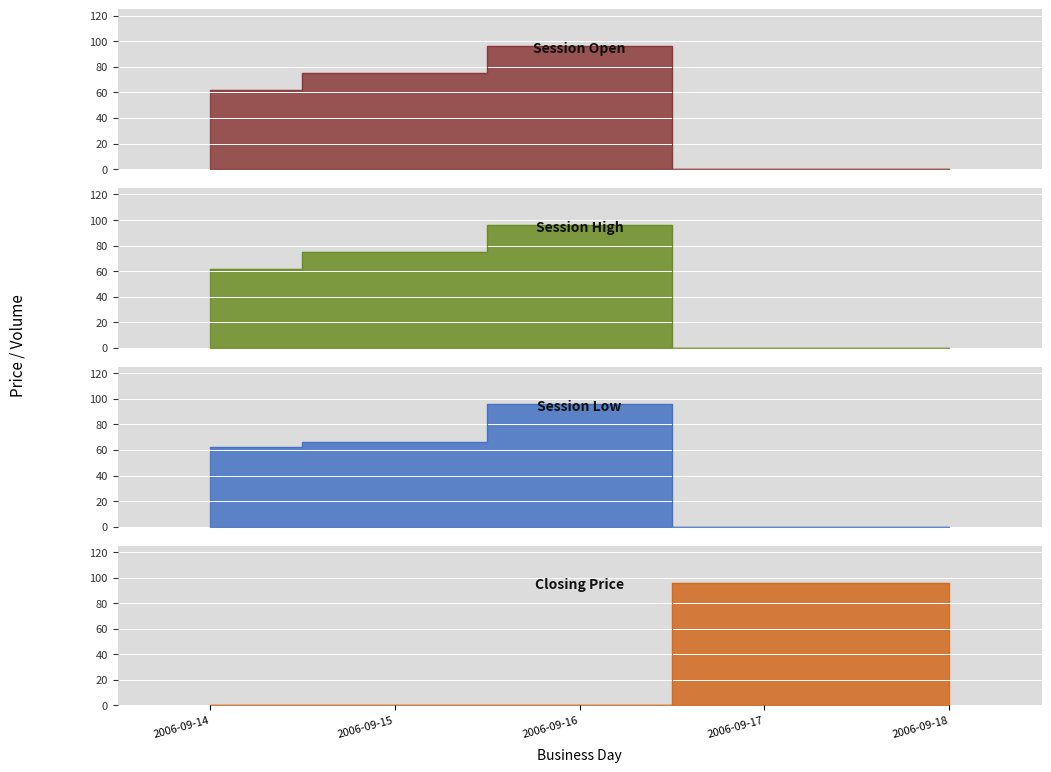

Count the number of data series in this chart.

4